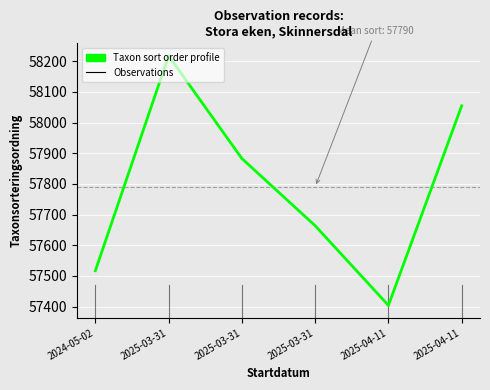

Between 2025-04-11 and 2025-03-31, which is larger?

2025-04-11